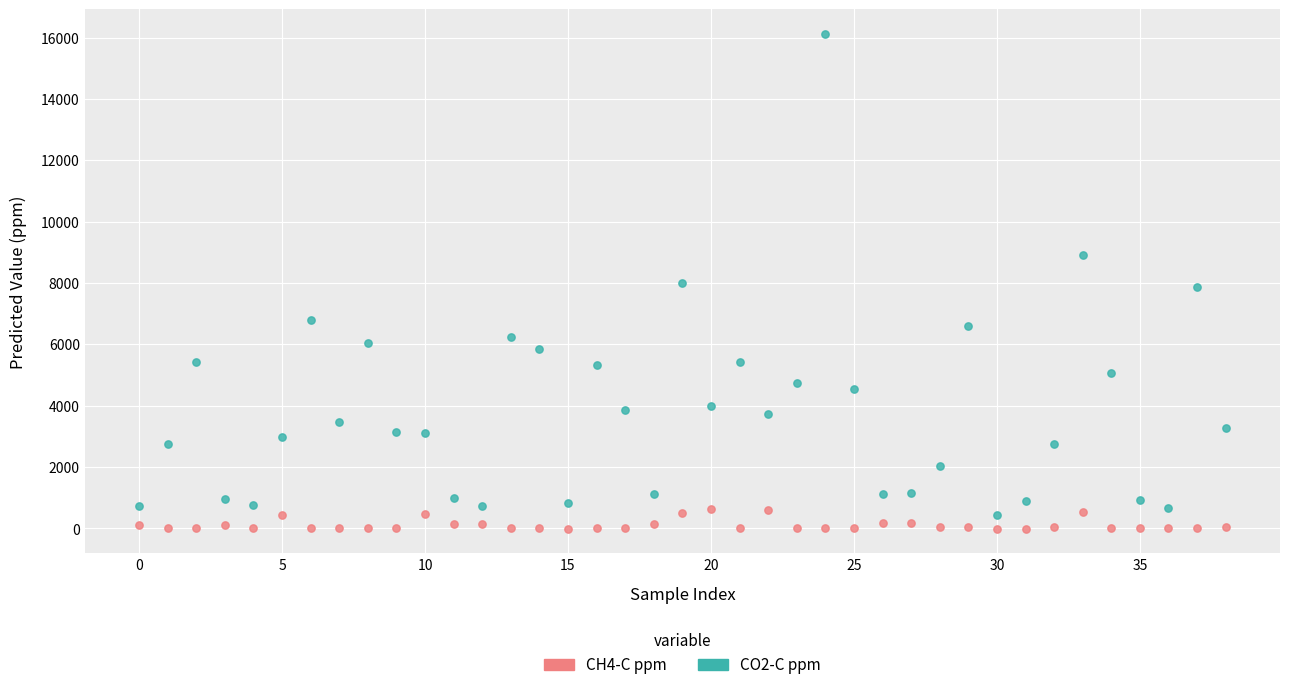

What are all the series names shown in the legend?

CH4-C ppm, CO2-C ppm